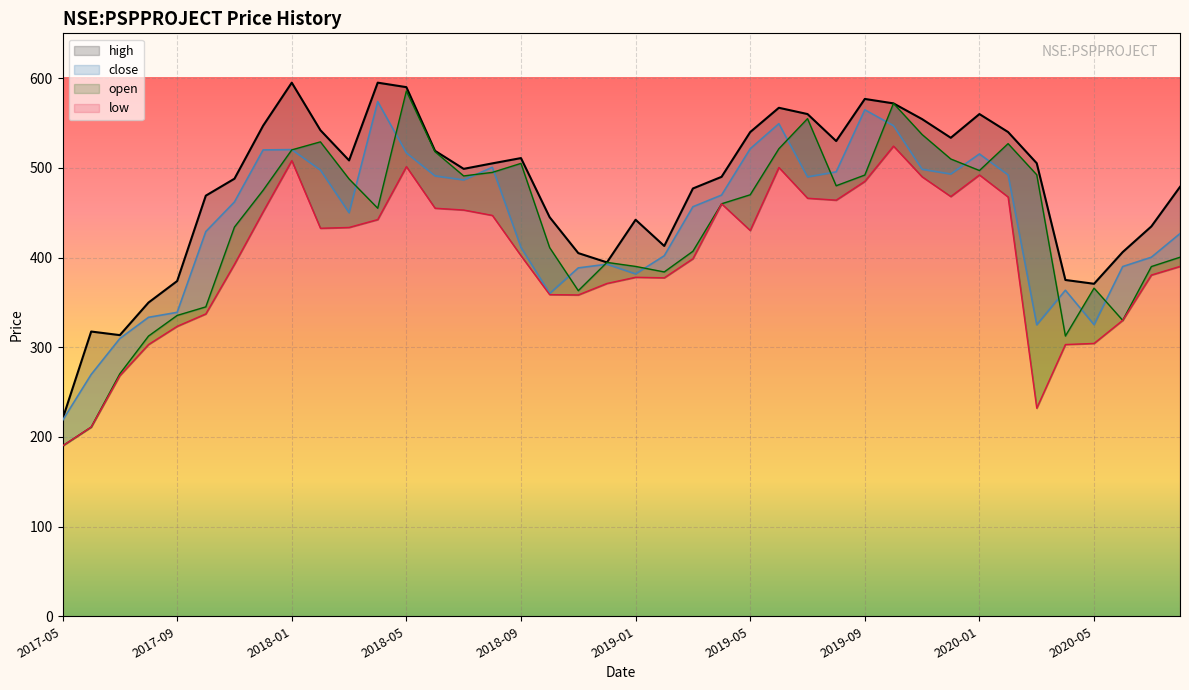

What position from the left is 2018-02?

10